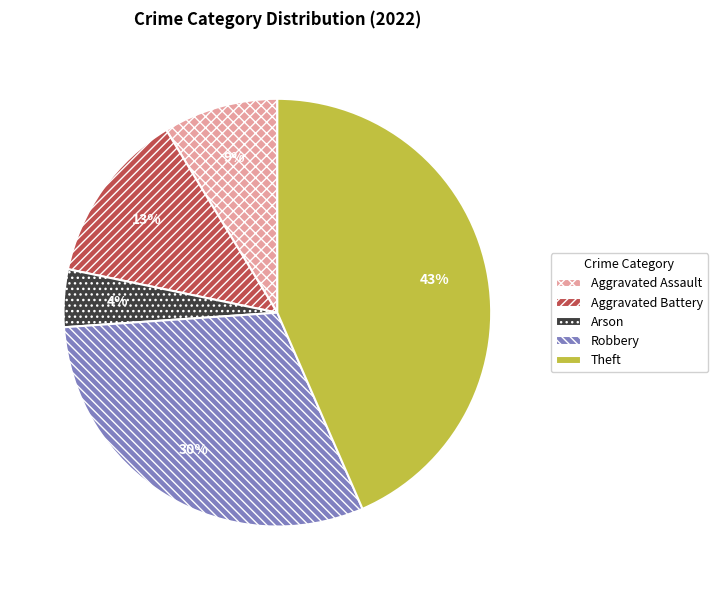

Does Aggravated Battery account for over 50% of the chart?

No